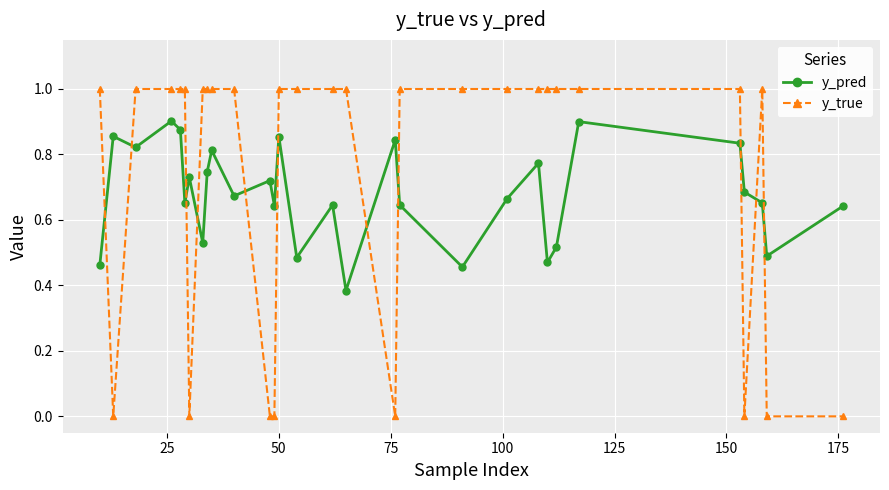

Which series has the largest total across all categories?

y_true